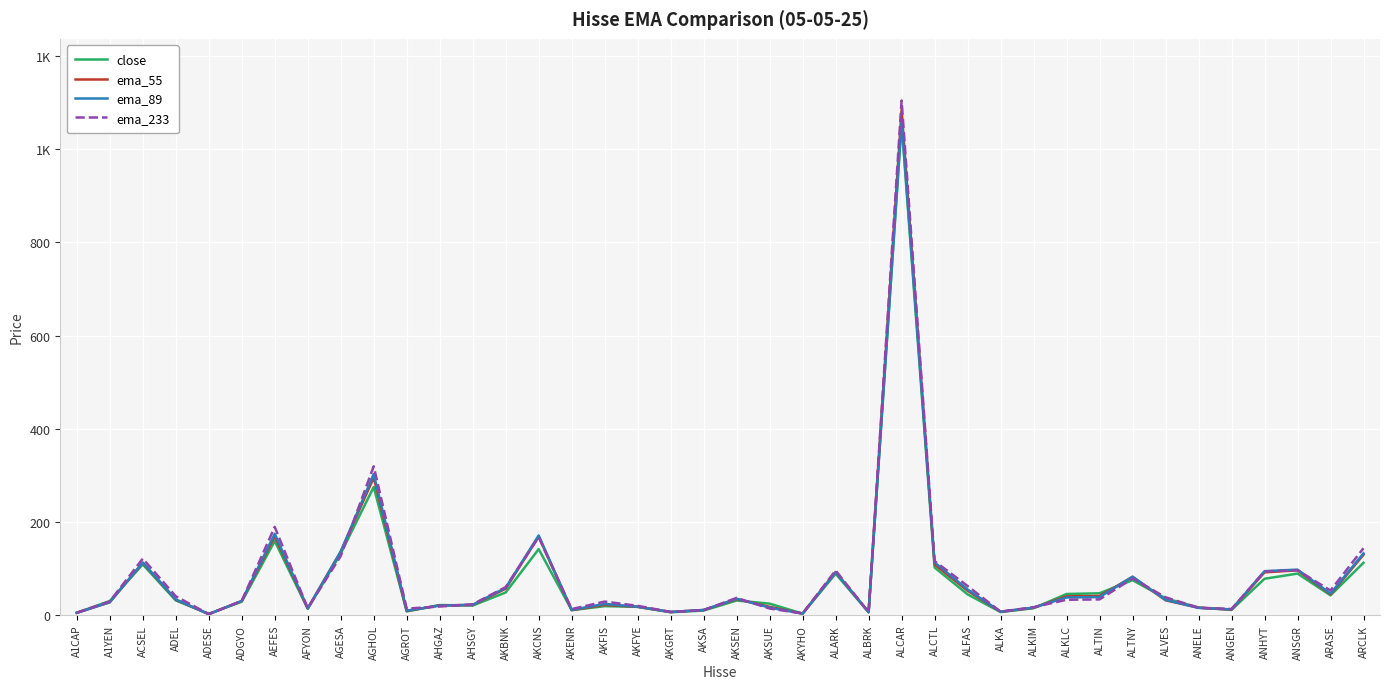

What are all the series names shown in the legend?

close, ema_55, ema_89, ema_233